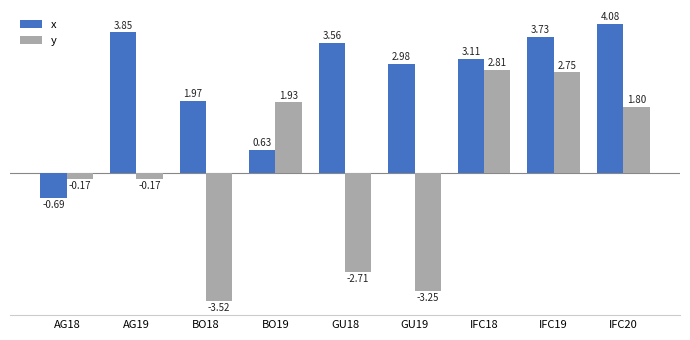

List the labels in order of x value, largest first.

IFC20, AG19, IFC19, GU18, IFC18, GU19, BO18, BO19, AG18